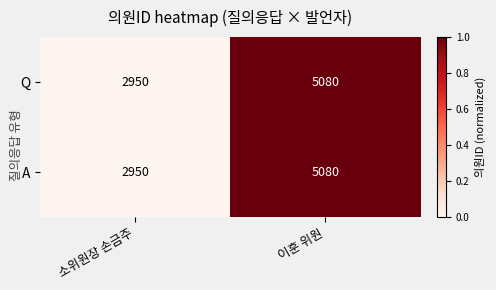

What is the greatest value displayed?

5080